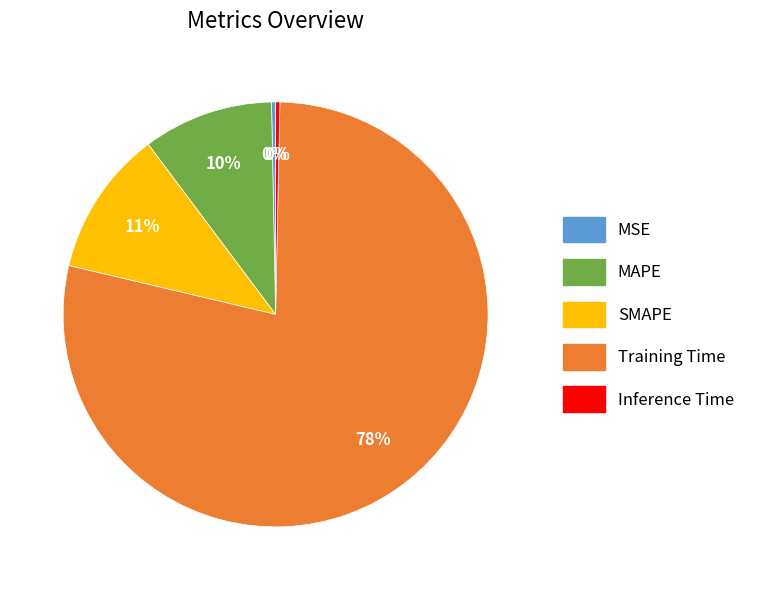

To the nearest percent, what is the average slice percentage?

20%